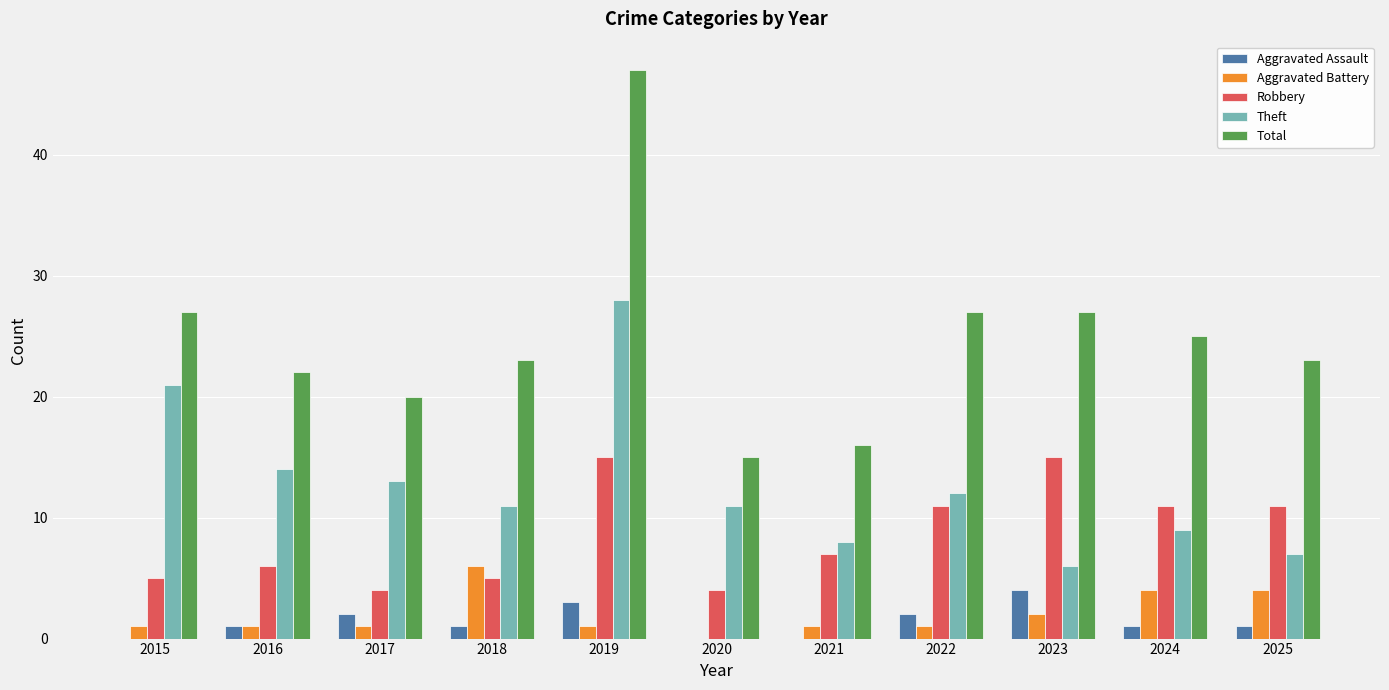

Reading right to left, extract all data points from this chart.

Aggravated Assault: 2025=1	2024=1	2023=4	2022=2	2021=0	2020=0	2019=3	2018=1	2017=2	2016=1	2015=0
Aggravated Battery: 2025=4	2024=4	2023=2	2022=1	2021=1	2020=0	2019=1	2018=6	2017=1	2016=1	2015=1
Robbery: 2025=11	2024=11	2023=15	2022=11	2021=7	2020=4	2019=15	2018=5	2017=4	2016=6	2015=5
Theft: 2025=7	2024=9	2023=6	2022=12	2021=8	2020=11	2019=28	2018=11	2017=13	2016=14	2015=21
Total: 2025=23	2024=25	2023=27	2022=27	2021=16	2020=15	2019=47	2018=23	2017=20	2016=22	2015=27